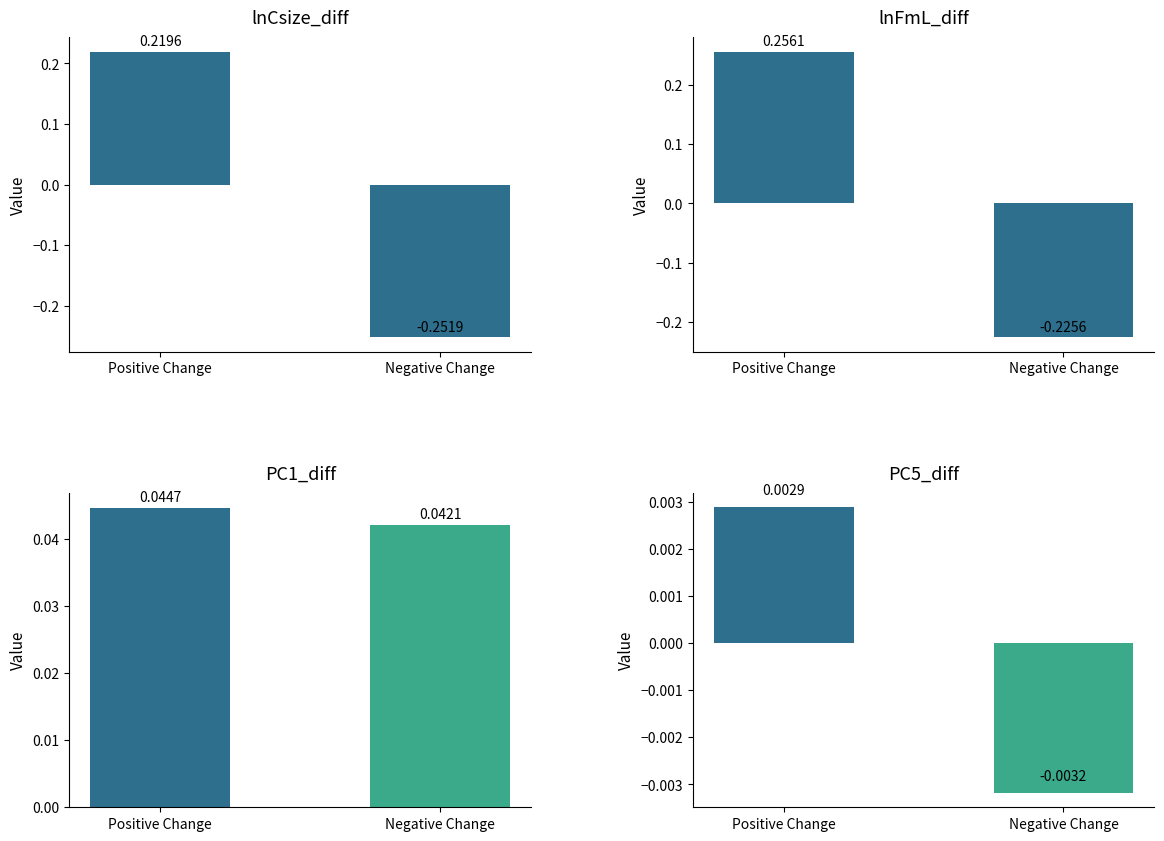

Which category has the lowest value in the PC1_diff series?

Negative Change